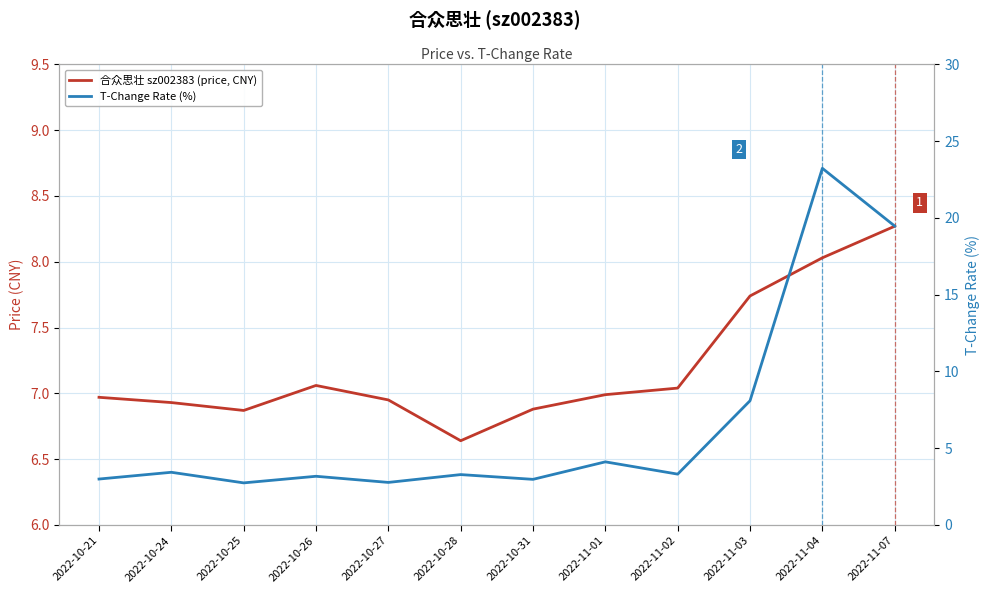

Is it true that T-Change Rate (%) equals 3.2 at 2022-10-26?

True